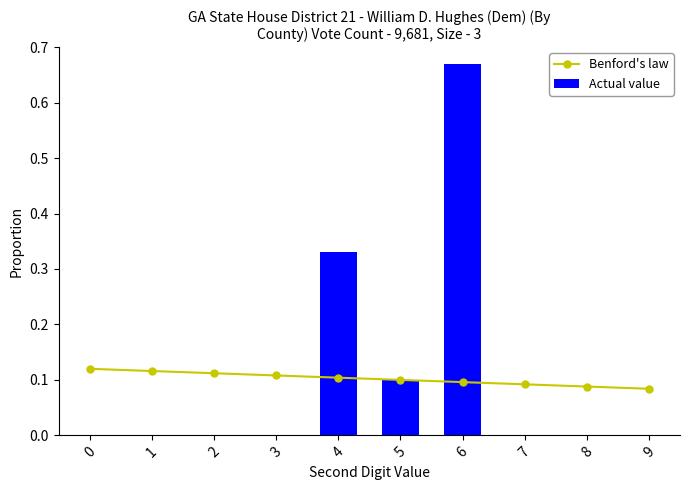

Rank the series by their maximum value, from highest to lowest.

Actual value, Benford's law